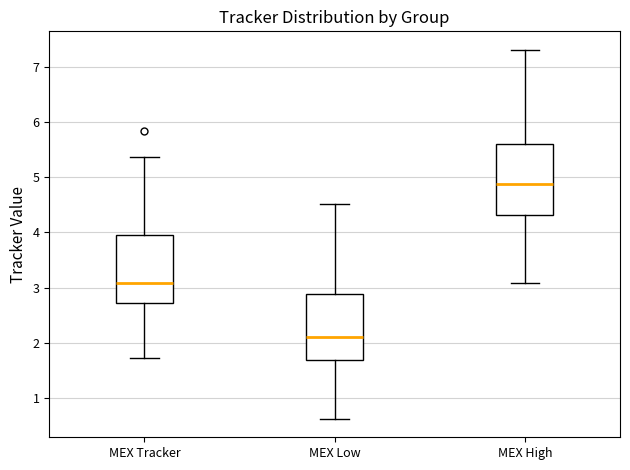

Reading left to right, read every box against the y-axis: the position of its median line, the range the box covers, and the ends of its whiskers. The values are not printed on the chart, so give them approximately, as read against the axis.

MEX Tracker: median 3.1, box 2.7 to 4.0, whiskers 1.7 to 5.4
MEX Low: median 2.1, box 1.7 to 2.9, whiskers 0.6 to 4.5
MEX High: median 4.9, box 4.3 to 5.6, whiskers 3.1 to 7.3